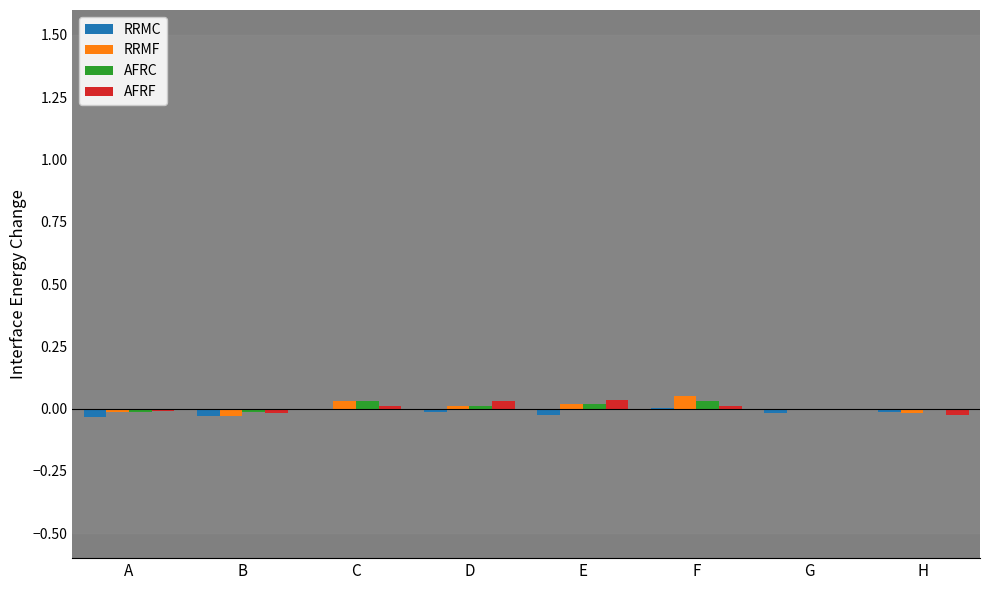

Count the number of categories in the chart.

8